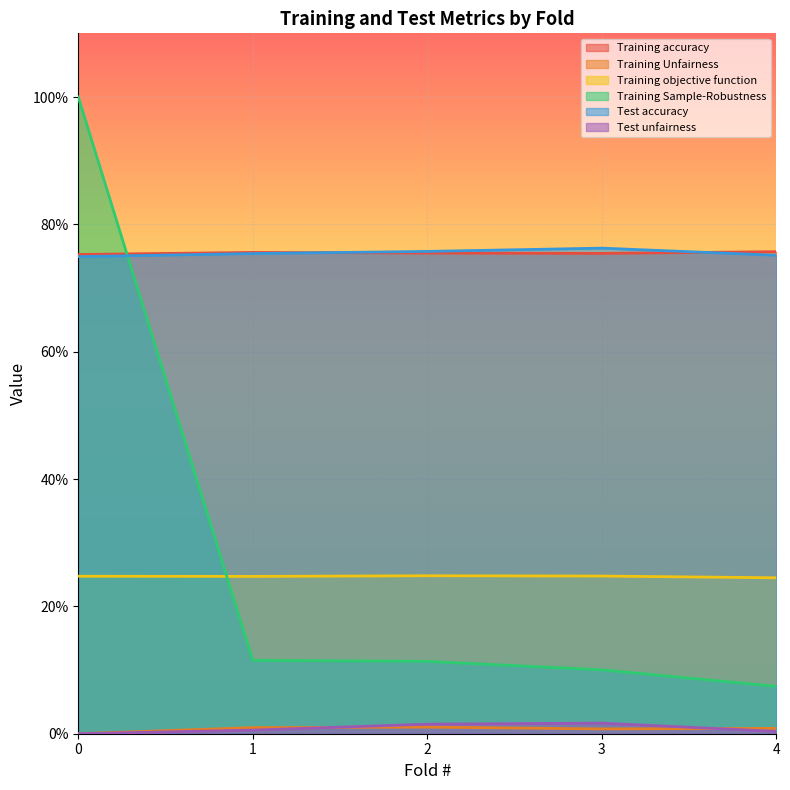

Count the Test accuracy values in the range 0 to 1.

5